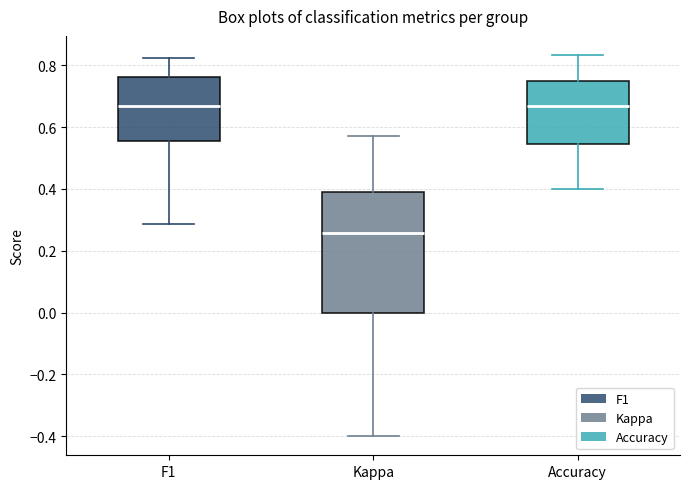

Reading left to right, transcribe this box plot: for each box, give where its median line is, the range the box spans, and where its two whiskers end, as read against the y-axis. The values are not printed on the chart, so give them approximately, as read against the axis.

F1: median 0.66, box 0.56 to 0.76, whiskers 0.28 to 0.82
Kappa: median 0.26, box 0.00 to 0.38, whiskers -0.40 to 0.58
Accuracy: median 0.66, box 0.54 to 0.76, whiskers 0.40 to 0.84